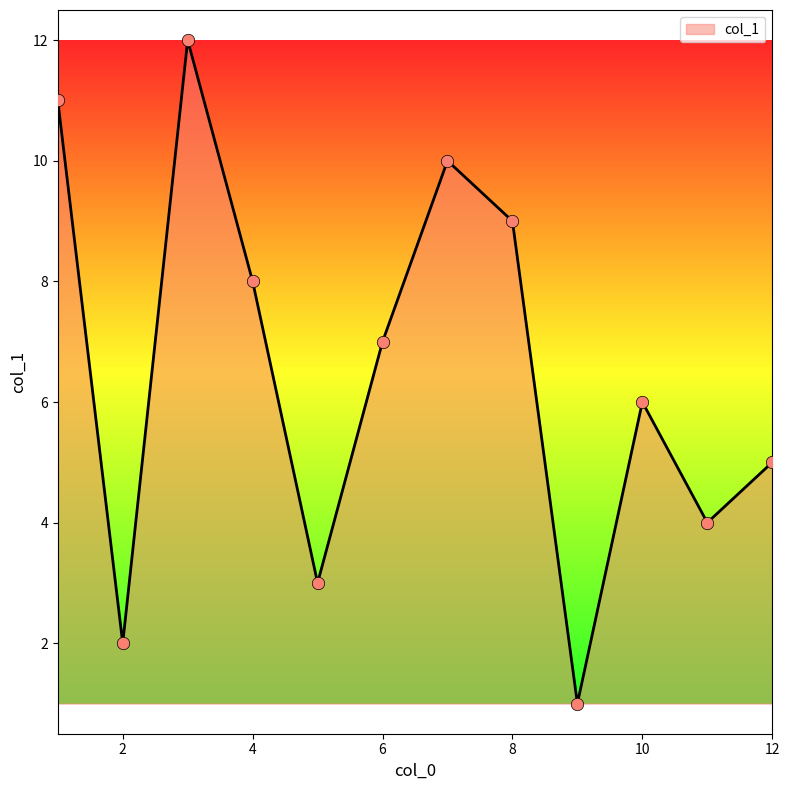

What is the difference between the maximum and minimum values?

11